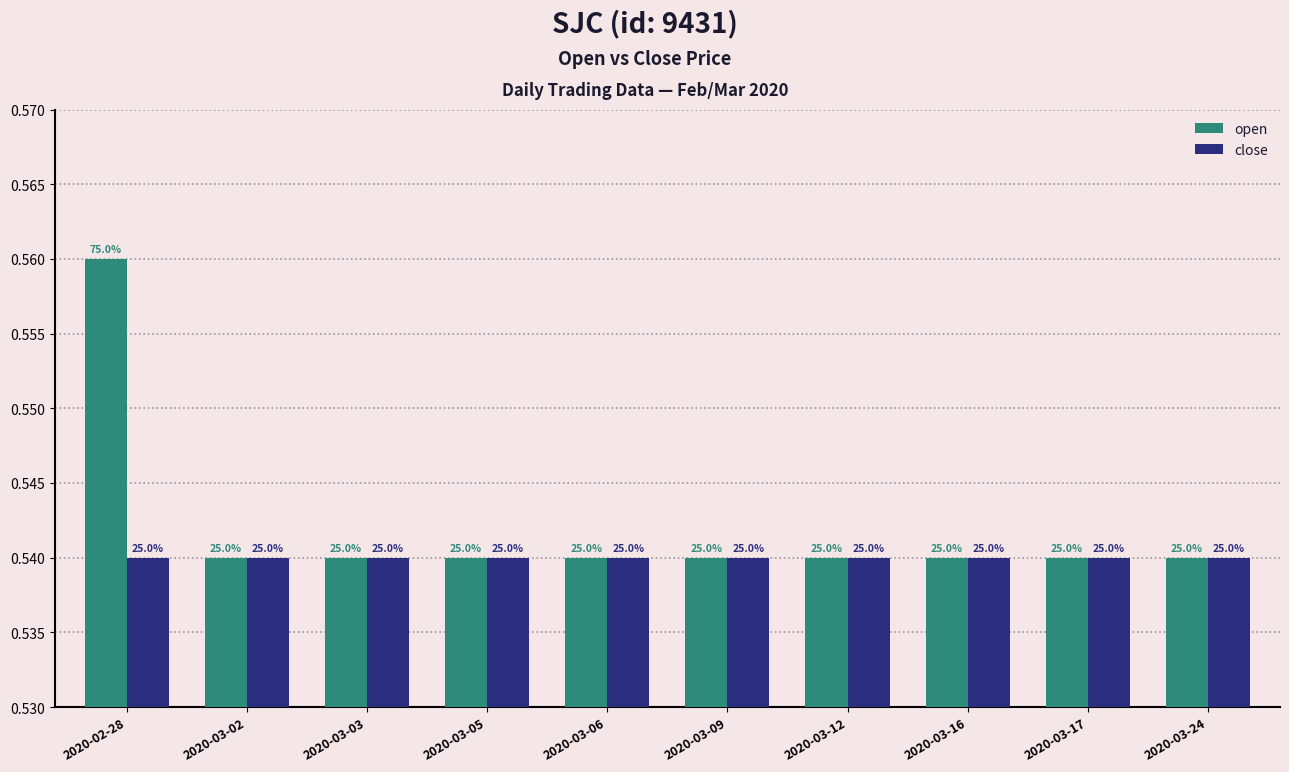

How many bars are there in each group?

2